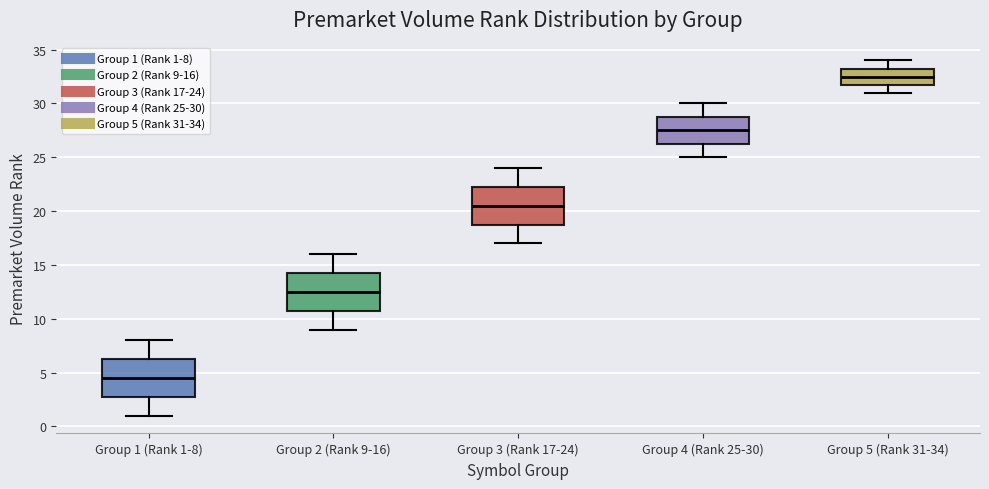

Reading left to right, read every box against the y-axis: the position of its median line, the range the box covers, and the ends of its whiskers. The values are not printed on the chart, so give them approximately, as read against the axis.

Group 1 (Rank 1-8): median 4.5, box 3.0 to 6.5, whiskers 1.0 to 8.0
Group 2 (Rank 9-16): median 12.5, box 11.0 to 14.5, whiskers 9.0 to 16.0
Group 3 (Rank 17-24): median 20.5, box 19.0 to 22.5, whiskers 17.0 to 24.0
Group 4 (Rank 25-30): median 27.5, box 26.5 to 29.0, whiskers 25.0 to 30.0
Group 5 (Rank 31-34): median 32.5, box 32.0 to 33.5, whiskers 31.0 to 34.0